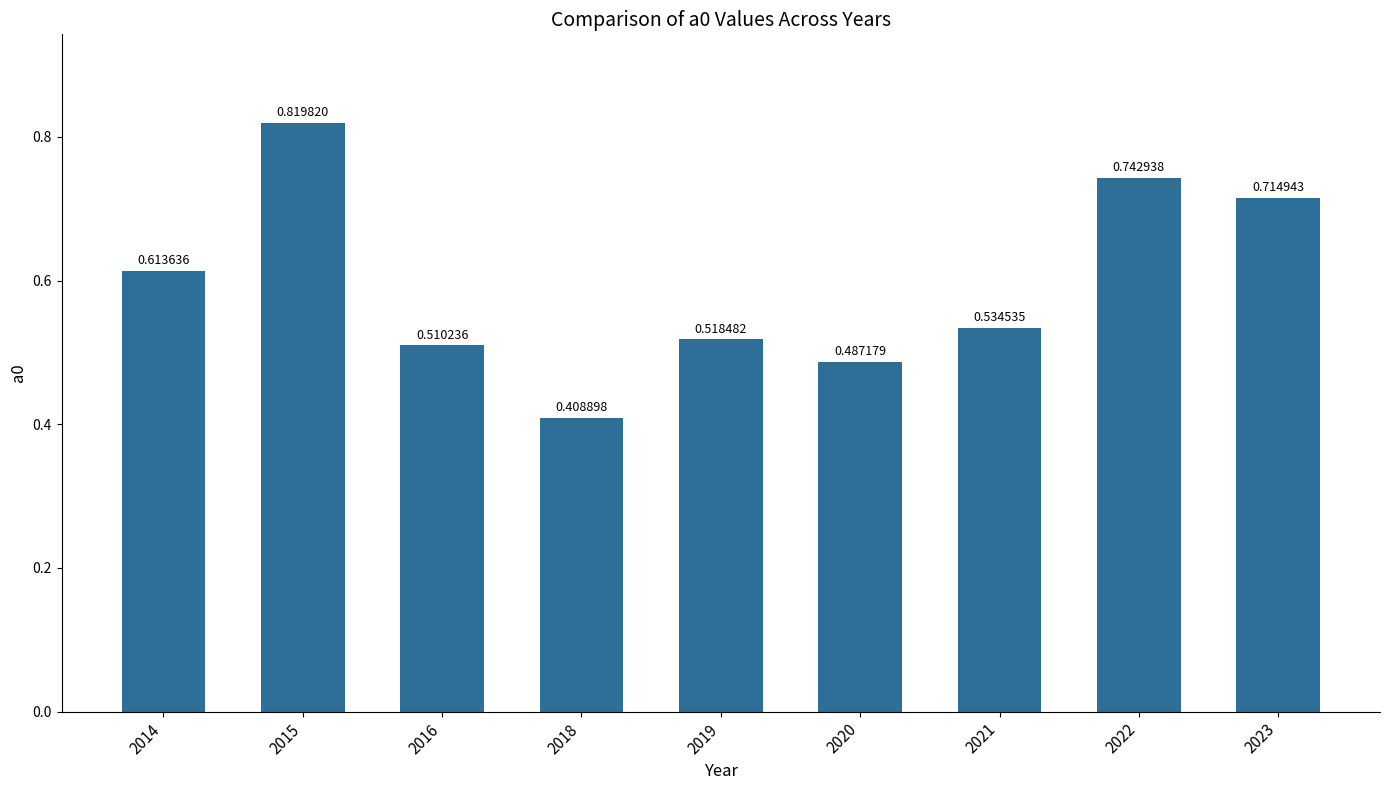

Which has a higher value, 2020 or 2018?

2020